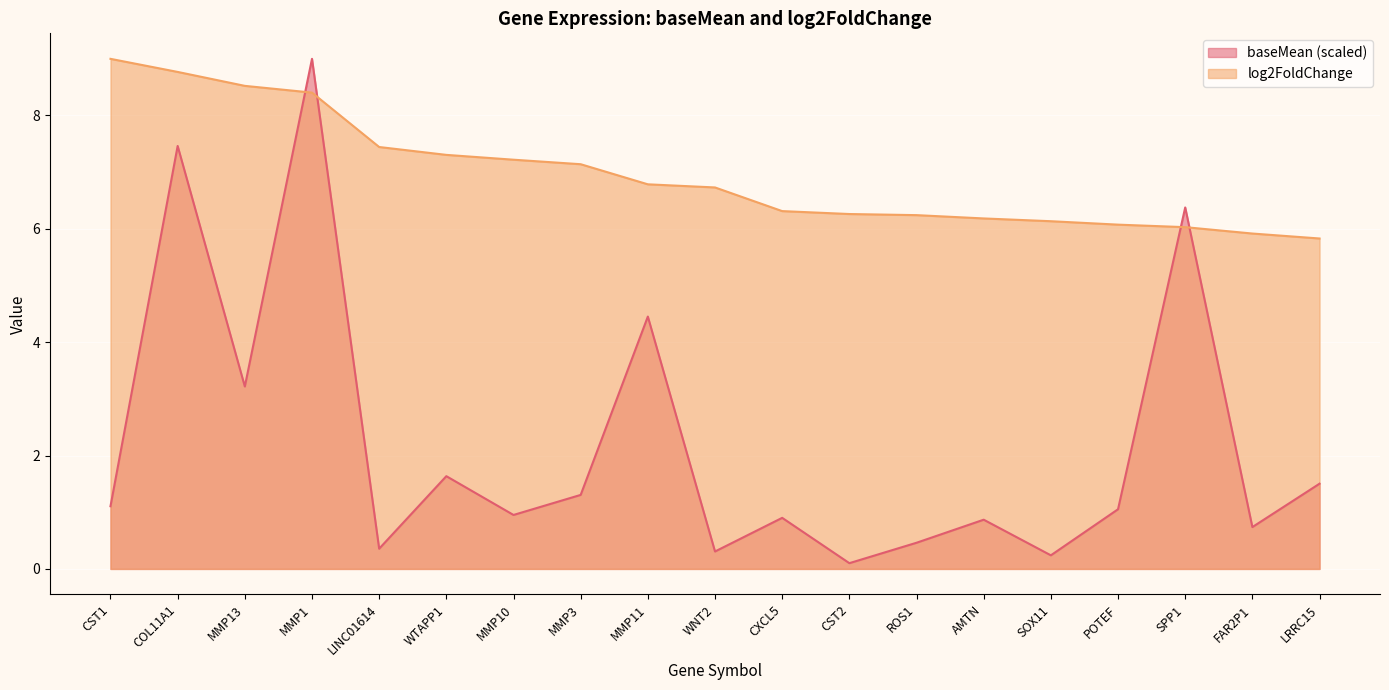

The value of log2FoldChange at COL11A1 is 13.3. True or false?

False